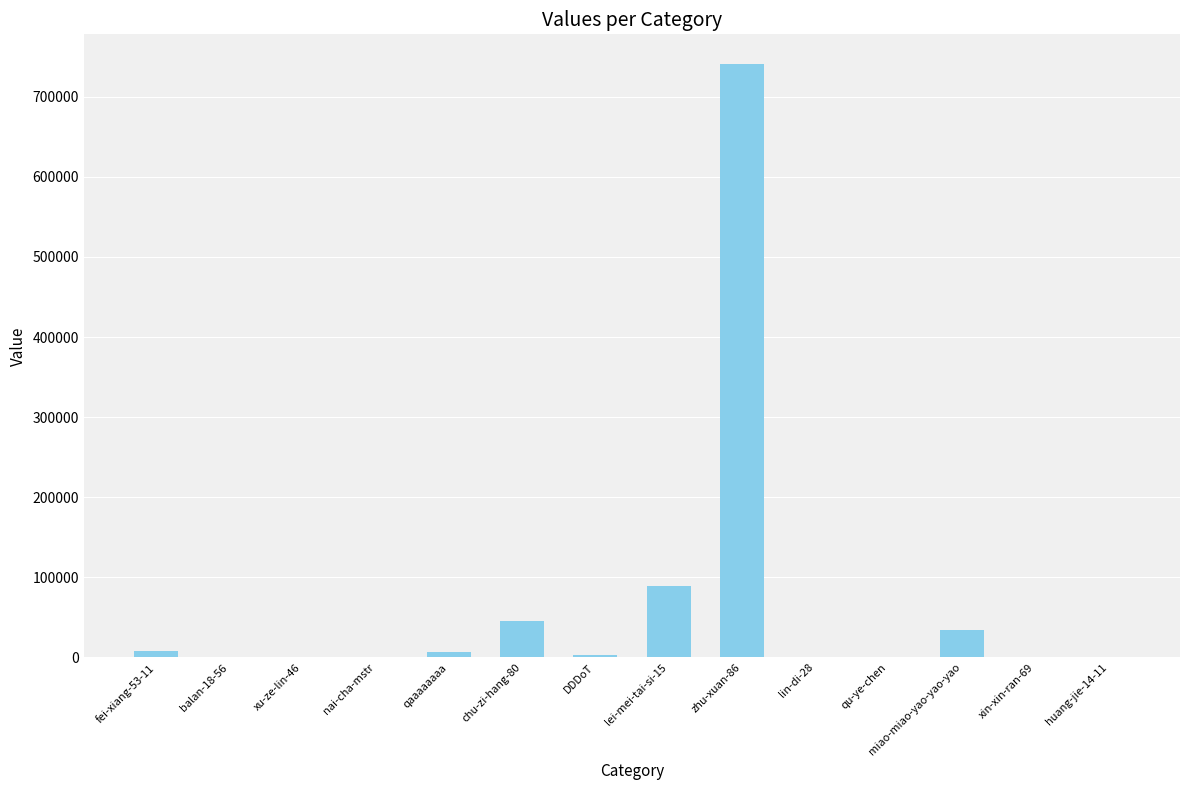

At which category does the chart reach its peak across all series?

zhu-xuan-86